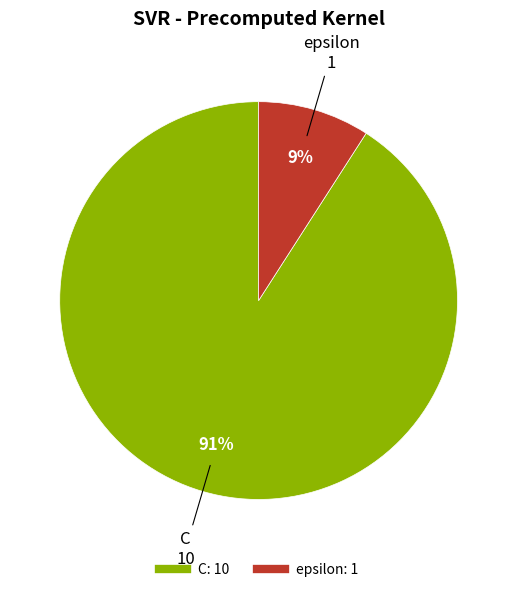

To the nearest percent, what is the combined percentage of epsilon and C?

100%